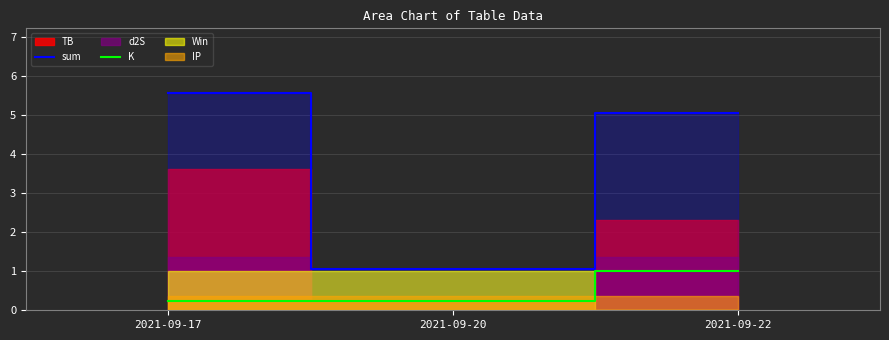

What value does the K series have at 2021-09-20?

0.2